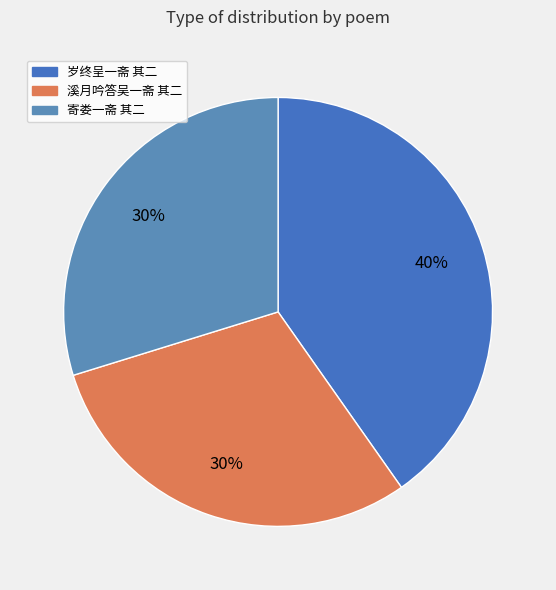

What is the total percentage of 寄娄一斋 其二 and 岁终呈一斋 其二?

70.0%